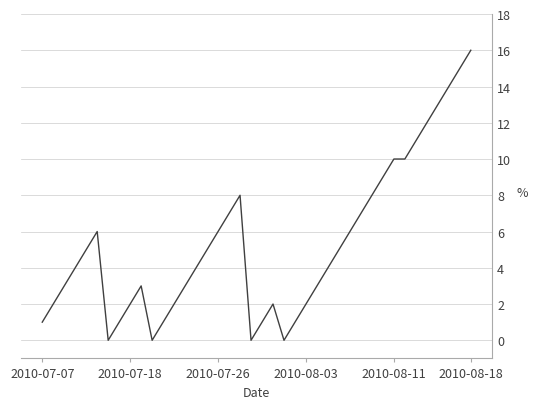

What is the difference between the maximum and minimum values?

16